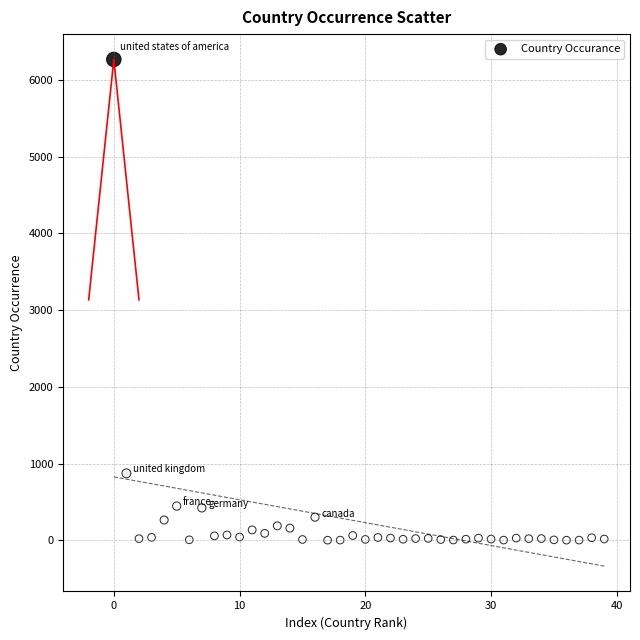

What Y value in the scatter plot is closest to 3133?

872